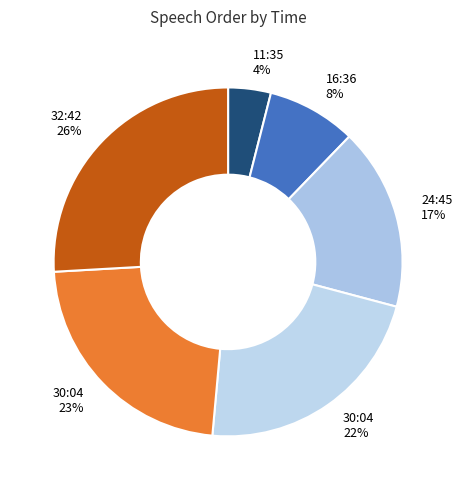

What is the smallest slice in the pie chart?

11:35 4%